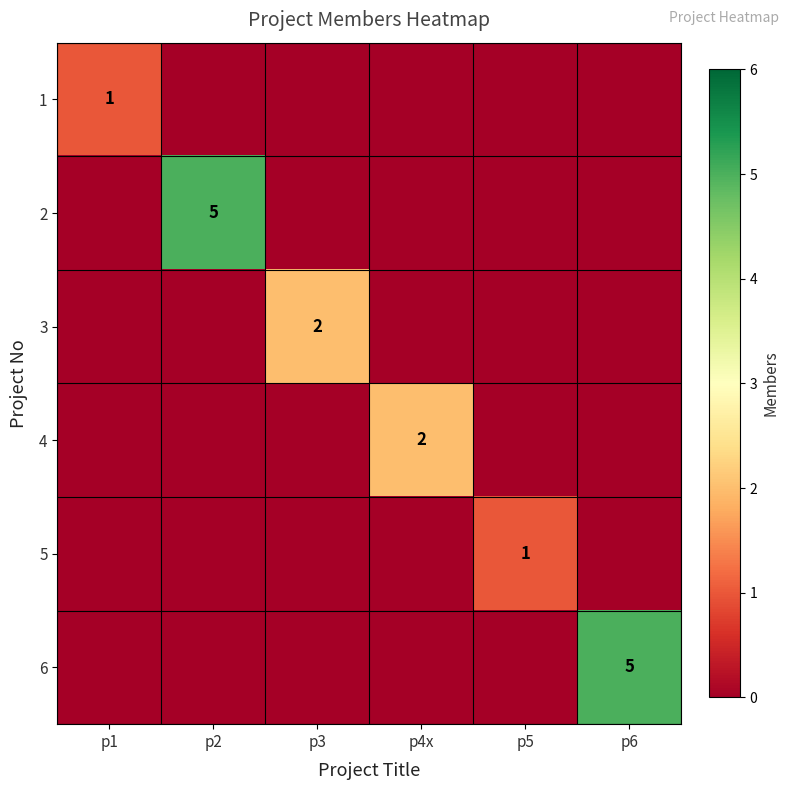

The 1 series shows 2 at p1. True or false?

False